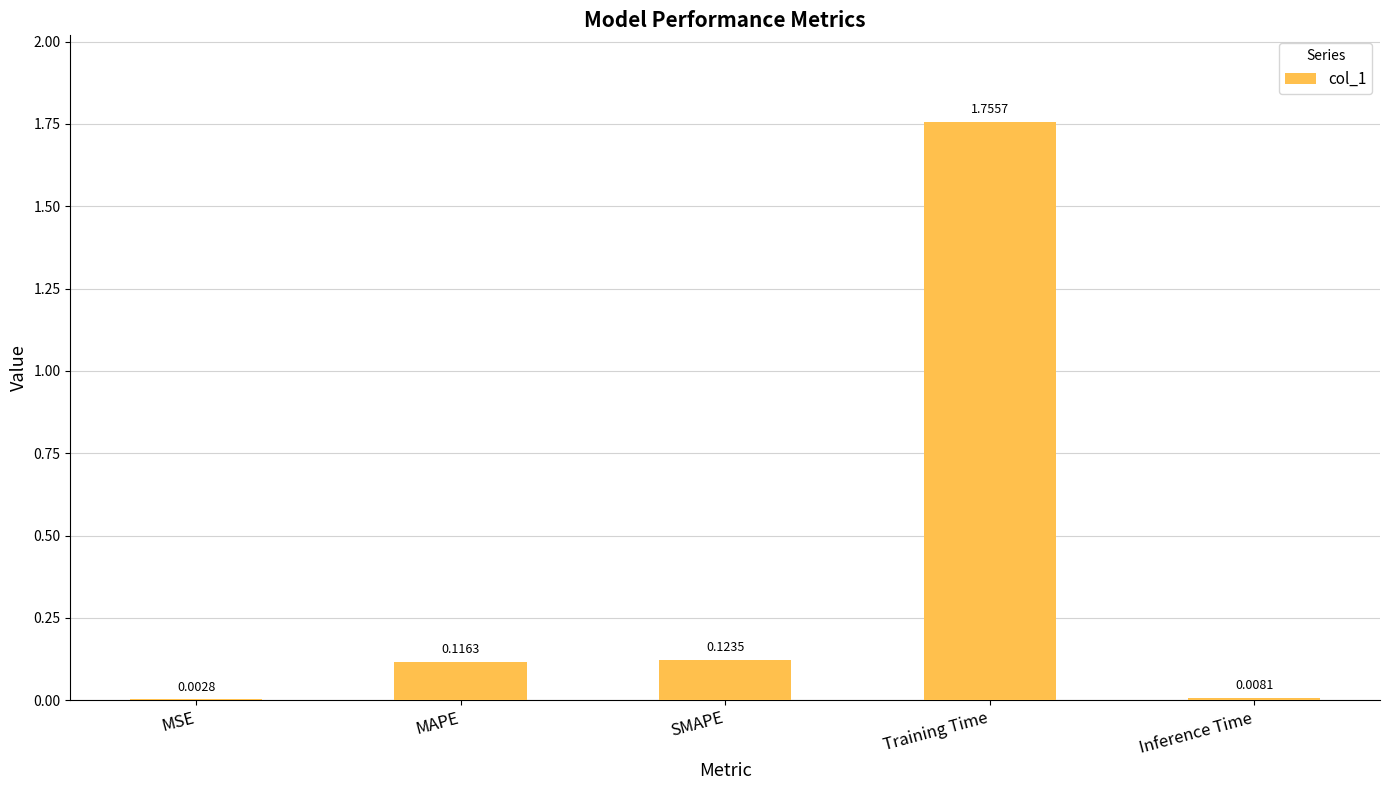

Count the number of data series in this chart.

1